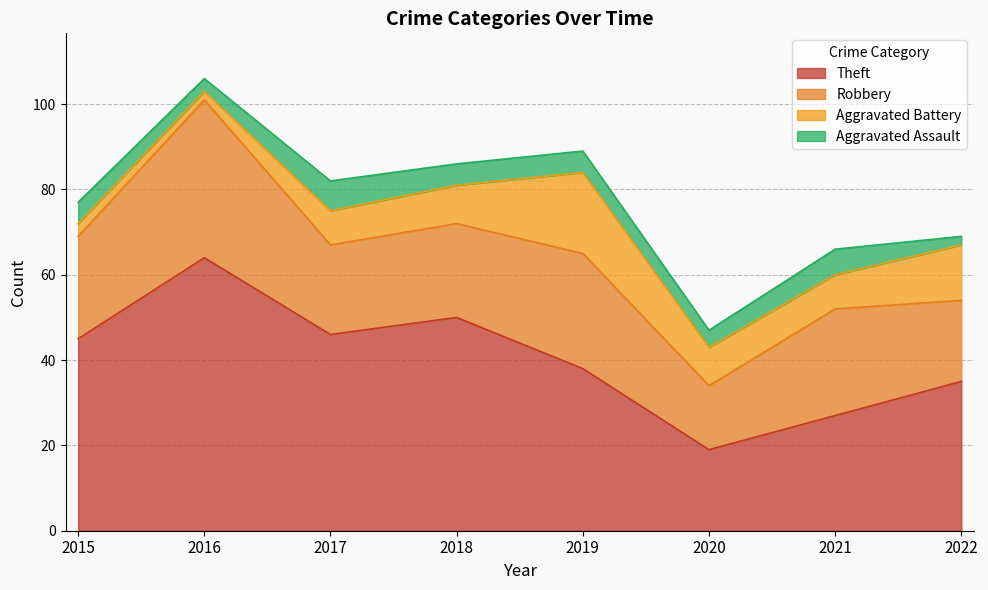

What is the value of the Aggravated Battery point at the 2nd from the left?

2